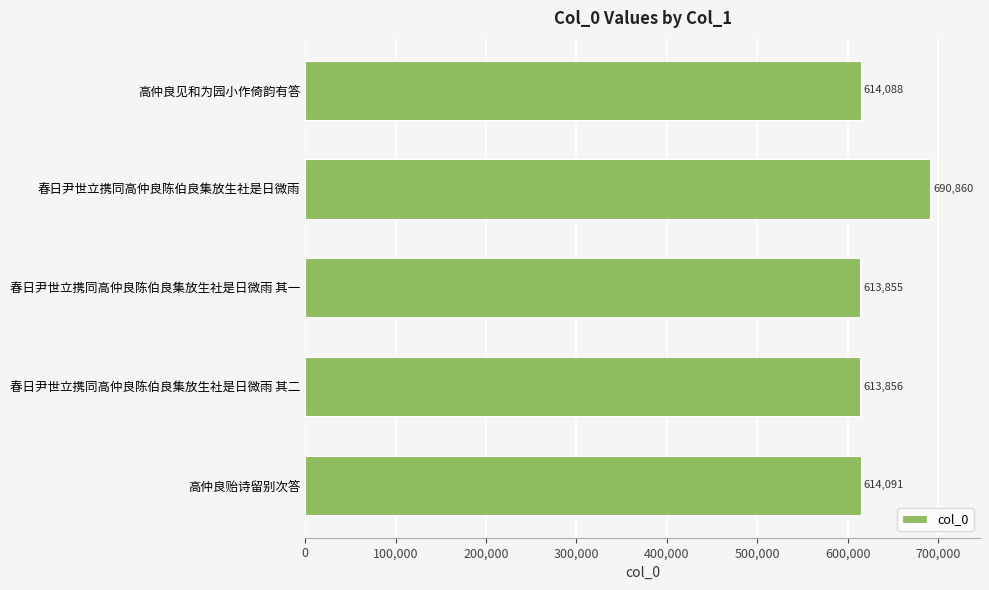

Which category has the highest value across all series?

春日尹世立携同高仲良陈伯良集放生社是日微雨